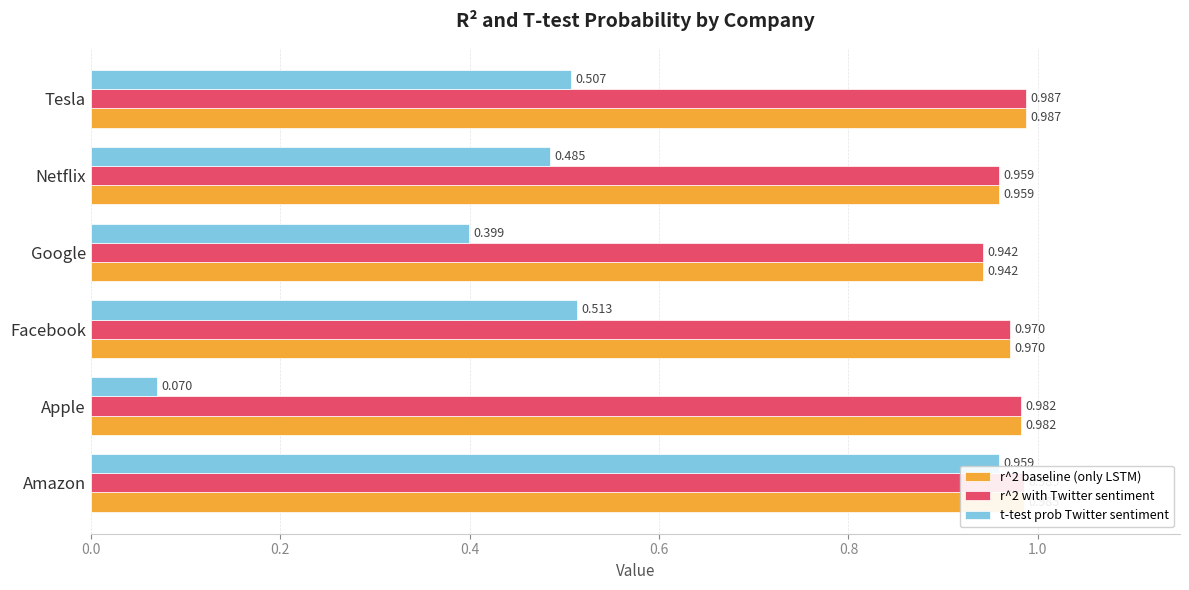

Which category has the highest value across all series?

Tesla